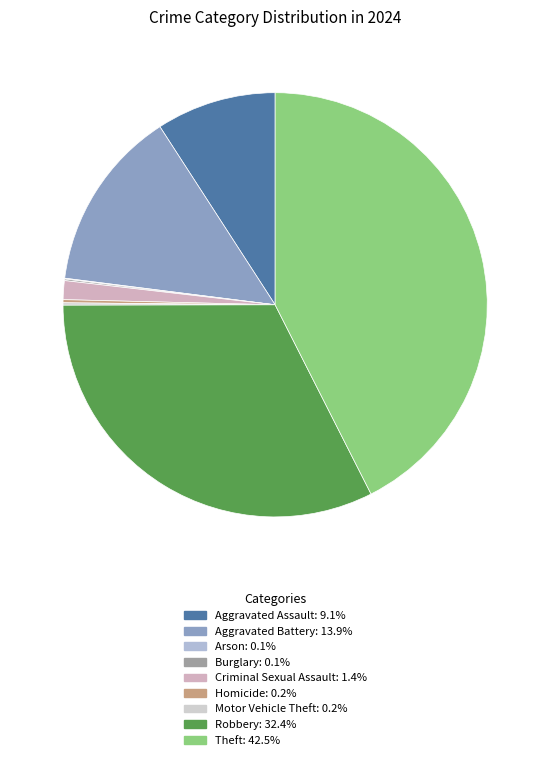

Rank the categories by value from highest to lowest.

Theft, Robbery, Aggravated Battery, Aggravated Assault, Criminal Sexual Assault, Homicide, Motor Vehicle Theft, Burglary, Arson